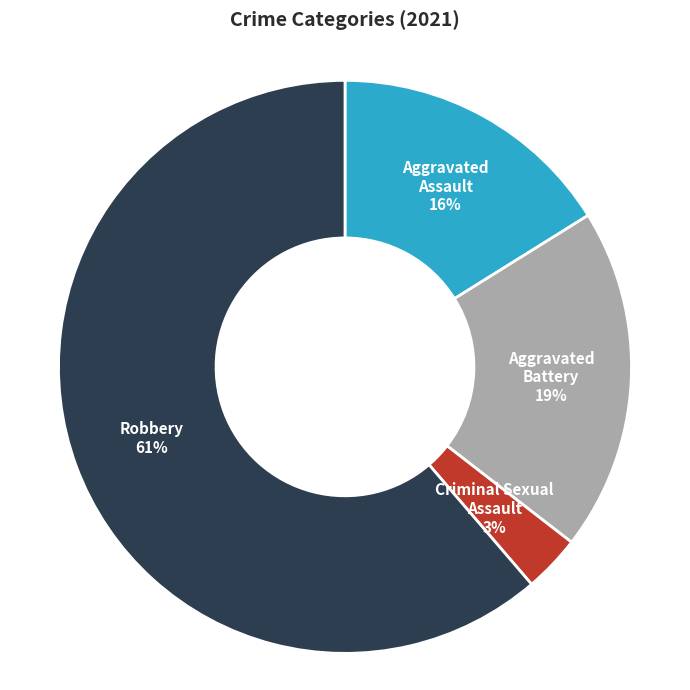

Is there a majority slice in this chart?

Yes